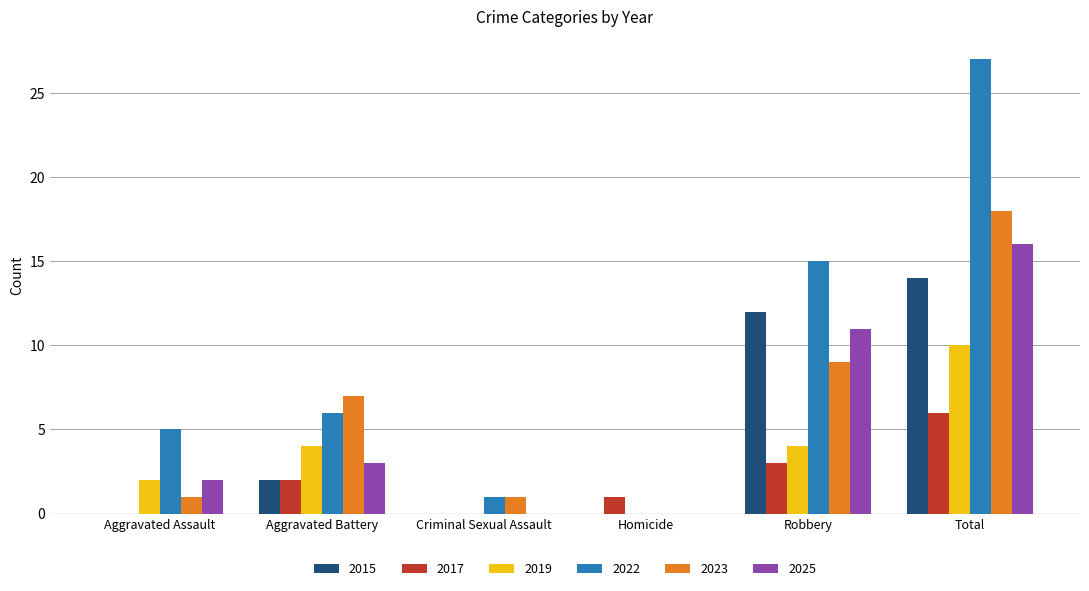

Which series changed the most between Aggravated Assault and Homicide?

2022